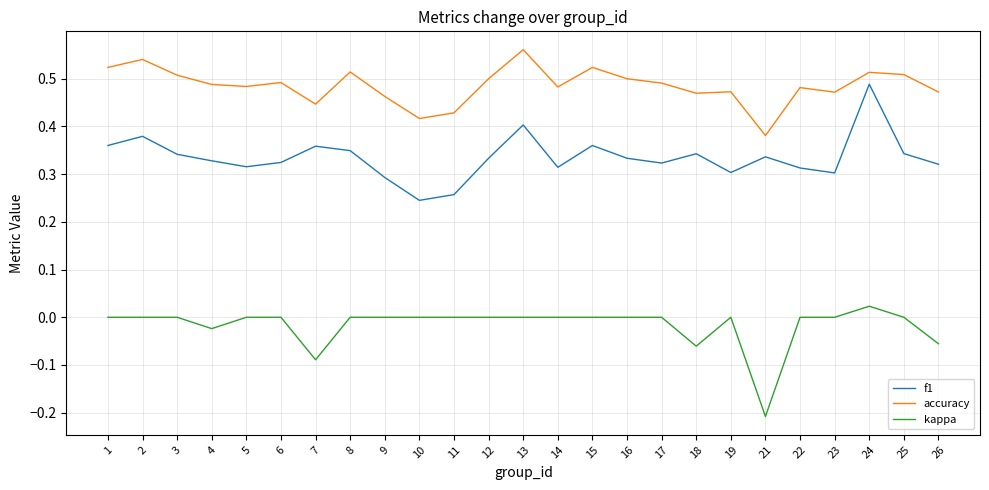

The value of f1 at 1 is 0.4. True or false?

True